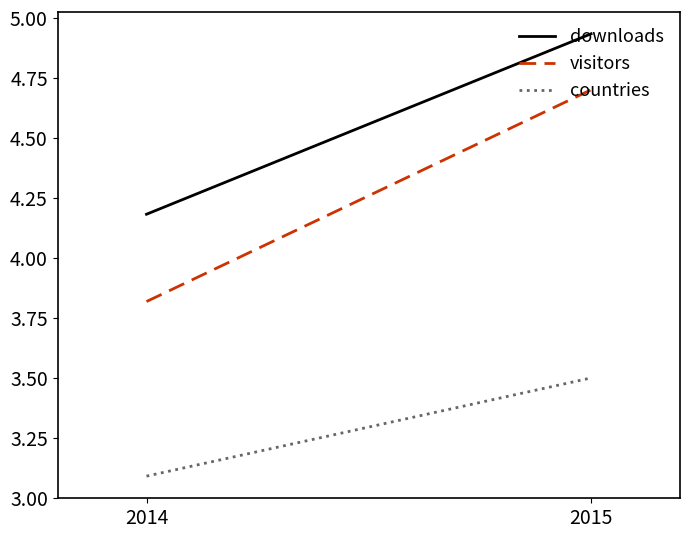

What is the difference between the visitors values at 2014 and 2015?

0.9